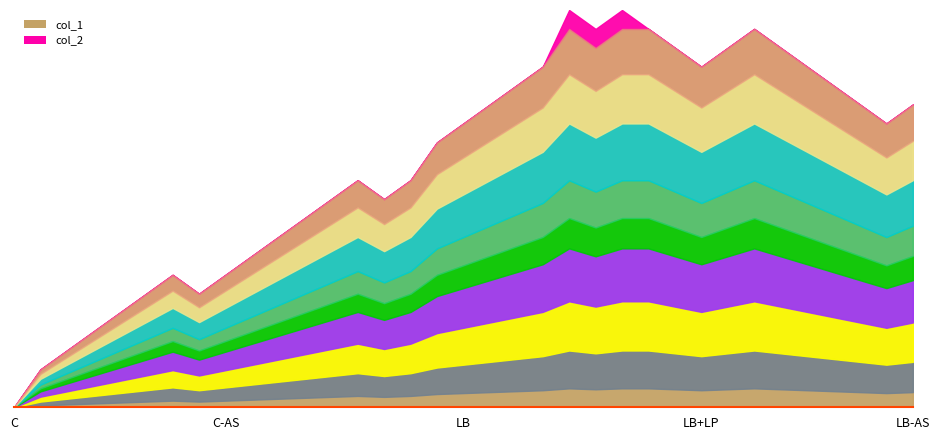

List the series in order of their overall mean, highest first.

col_1, col_2